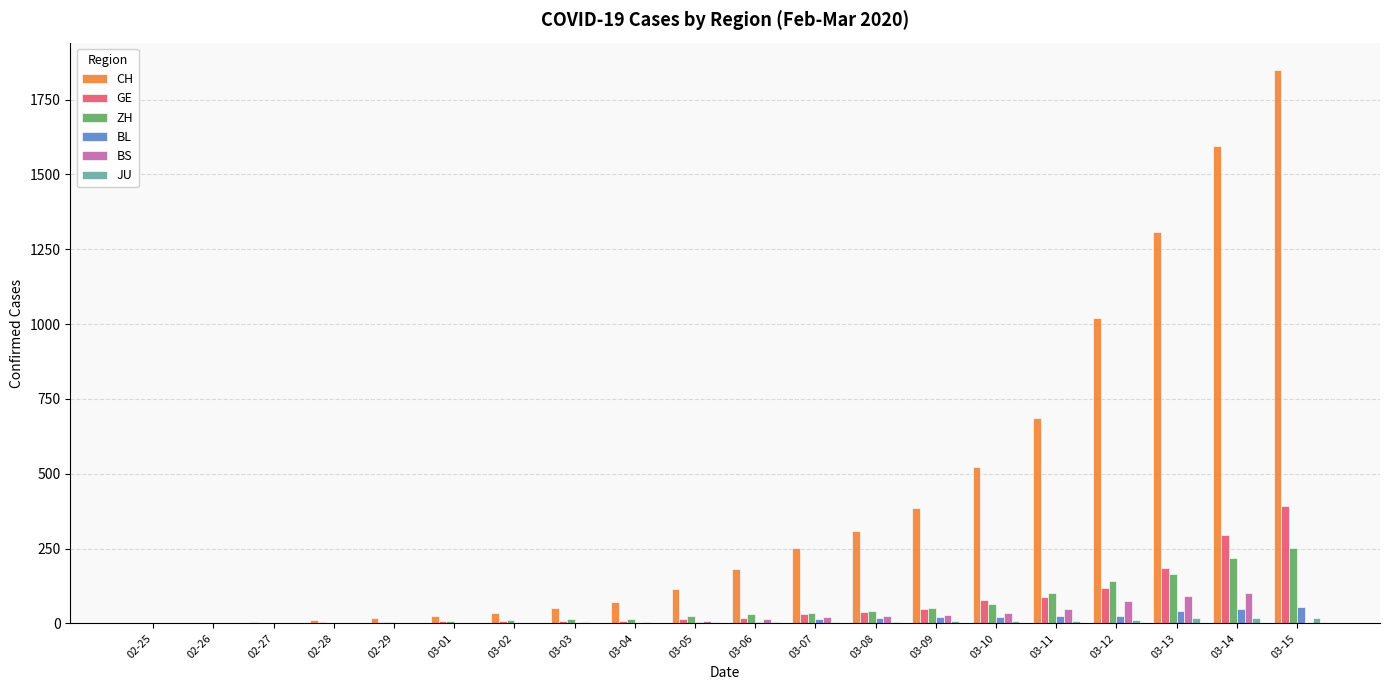

What is the greatest value displayed?

1848